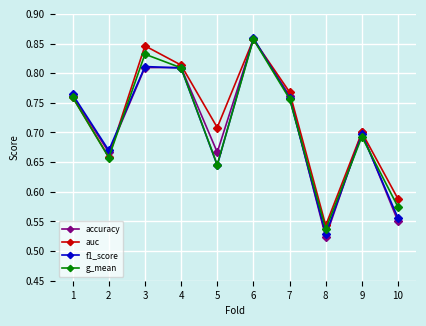

In auc, how many points are higher than both neighbors (excluding endpoints)?

3